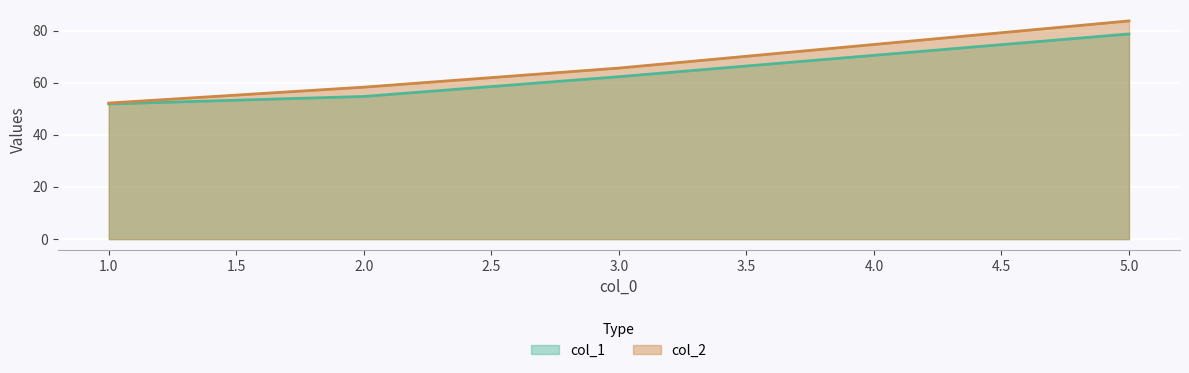

What is the difference between the col_2 values at 2.0 and 3.0?

7.3